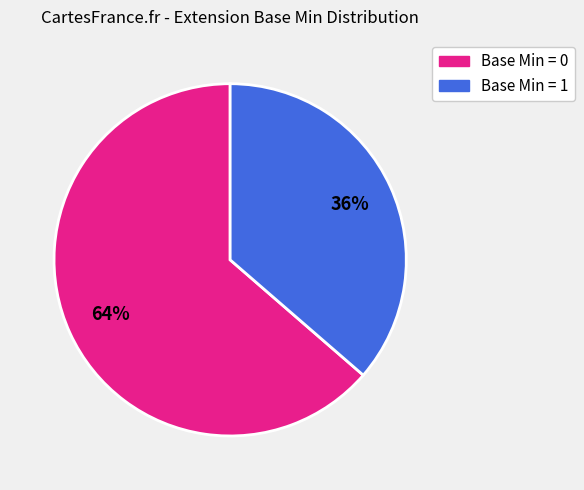

How many segments does this pie chart have?

2